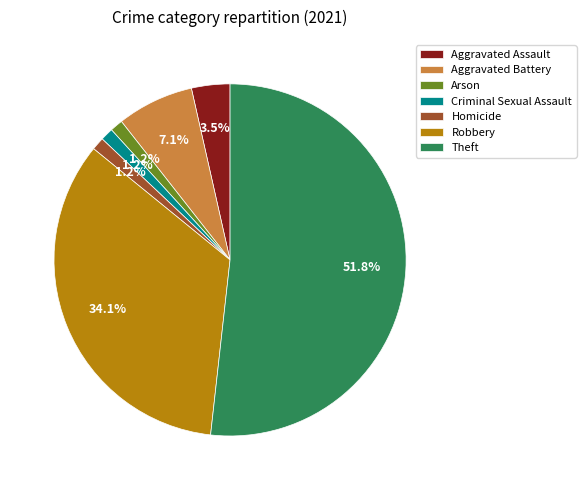

What is the largest slice in the pie chart?

Theft